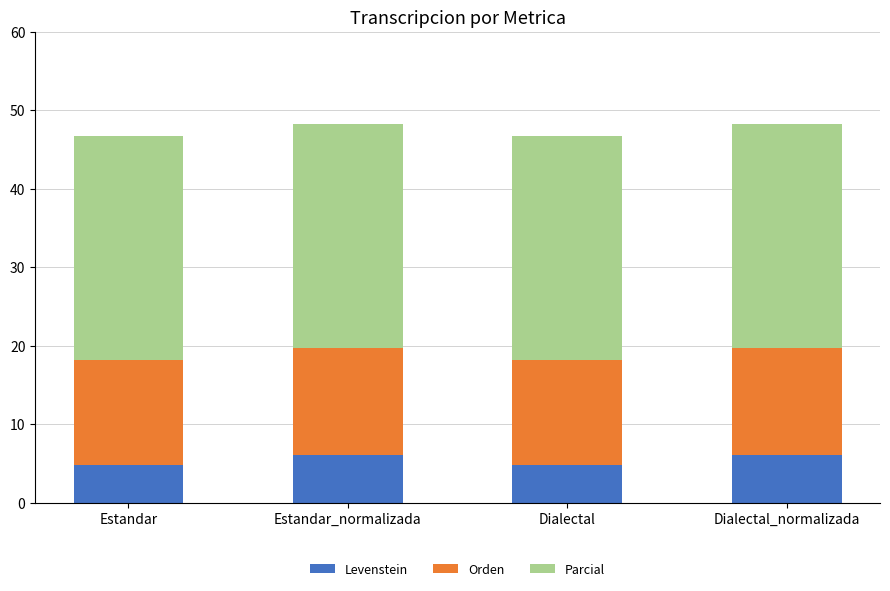

Reading left to right, transcribe the values for Levenstein.

Estandar=4.8	Estandar_normalizada=6.0	Dialectal=4.8	Dialectal_normalizada=6.0